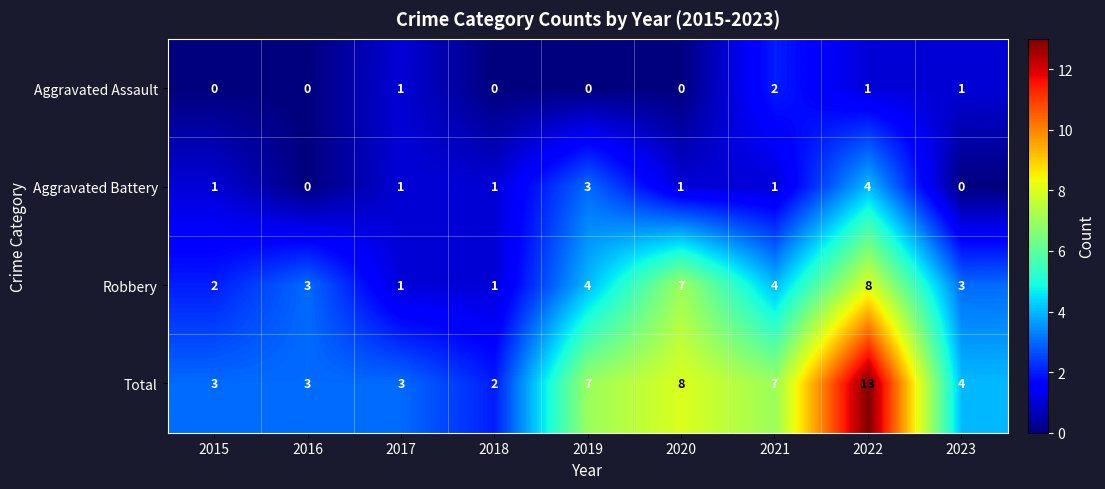

What is the total value across all series at 2015?

6